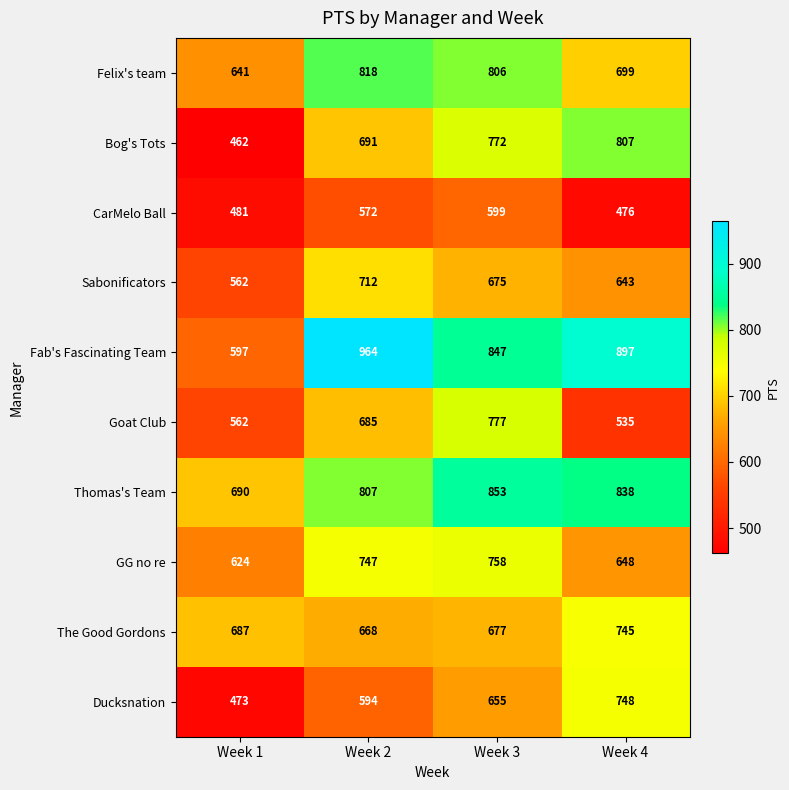

What is the sum of all Felix's team values?

2964